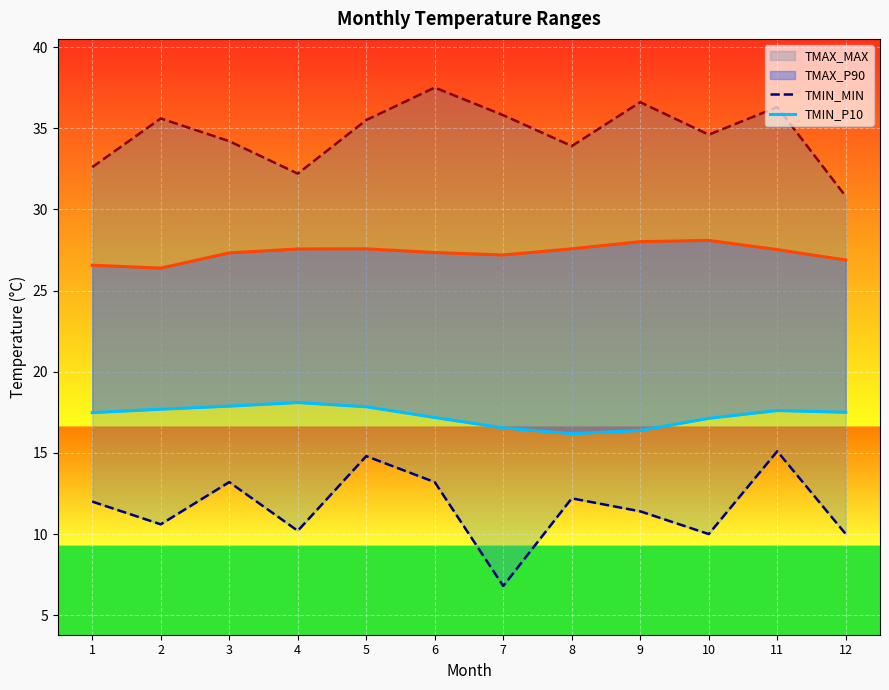

Is it true that TMAX_P90_line equals 26.9 at 12?

True